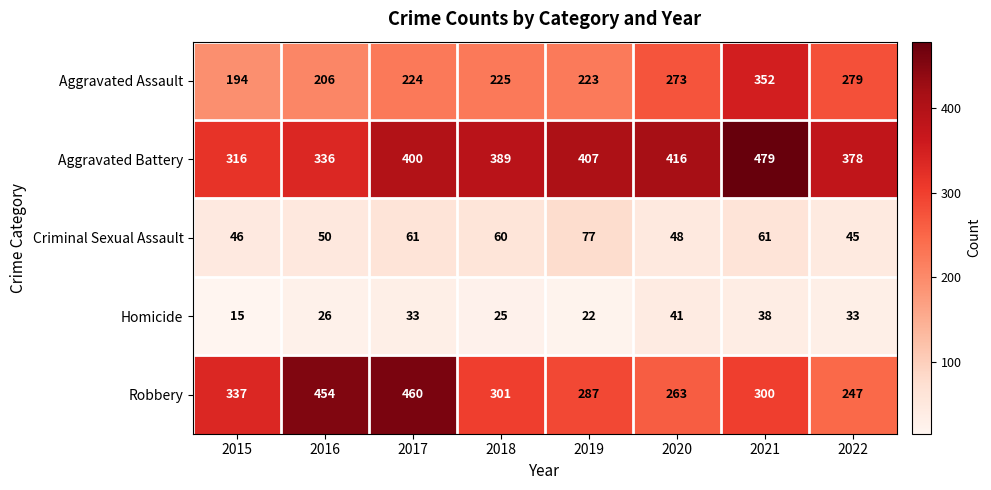

Which series changed the most between 2019 and 2020?

Aggravated Assault